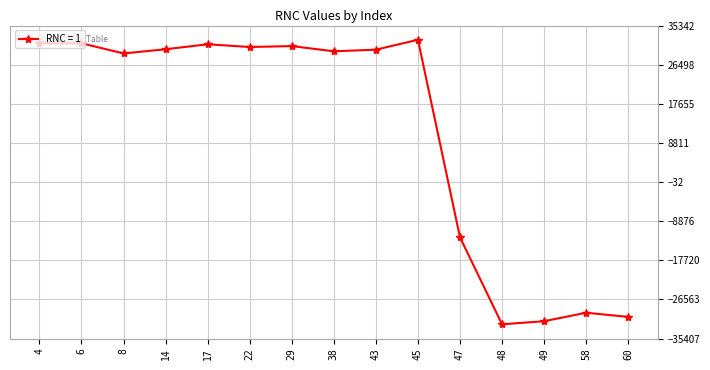

What is the value of the 11th point from the left?

-12529